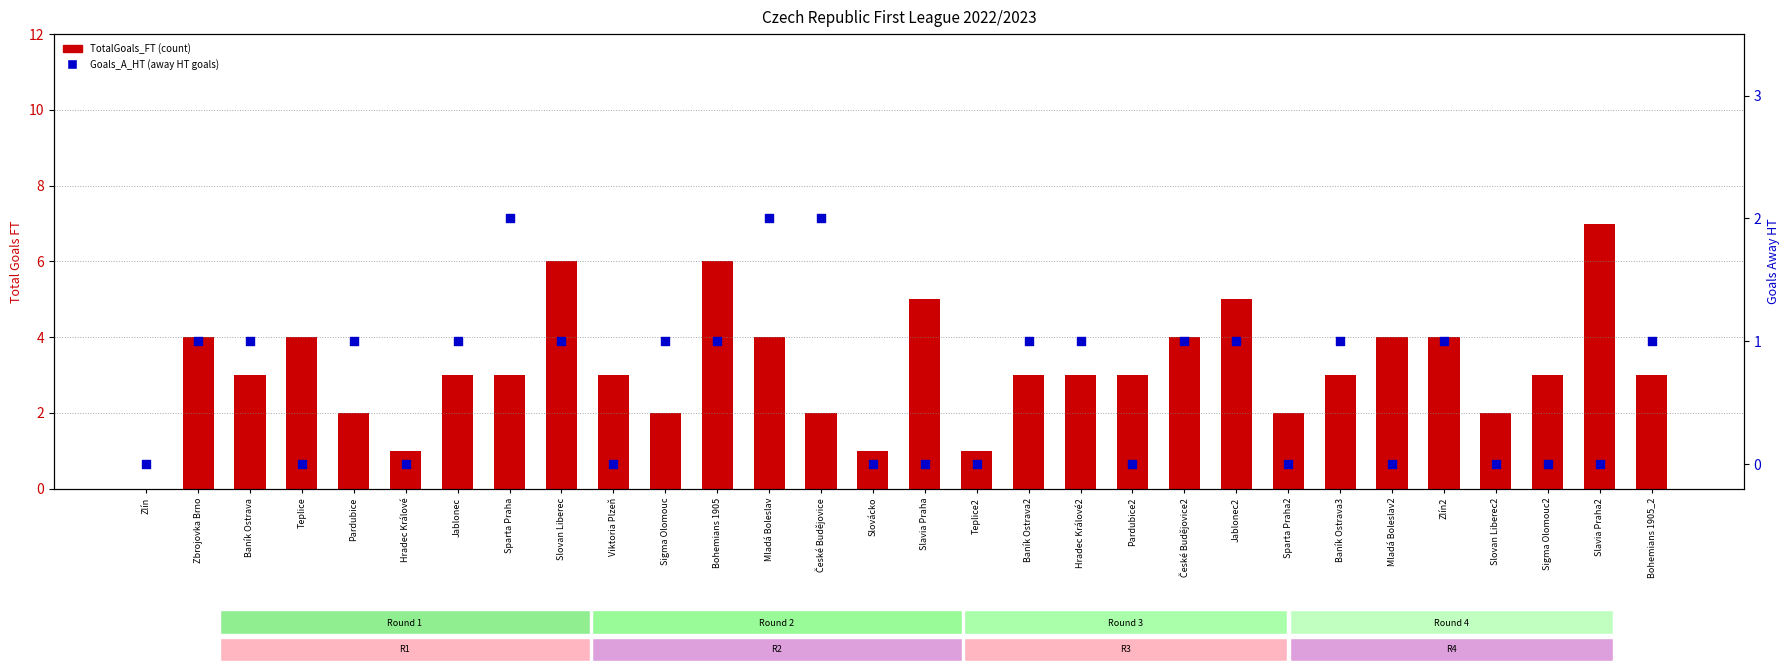

At how many categories does at least one series exceed 4?

5